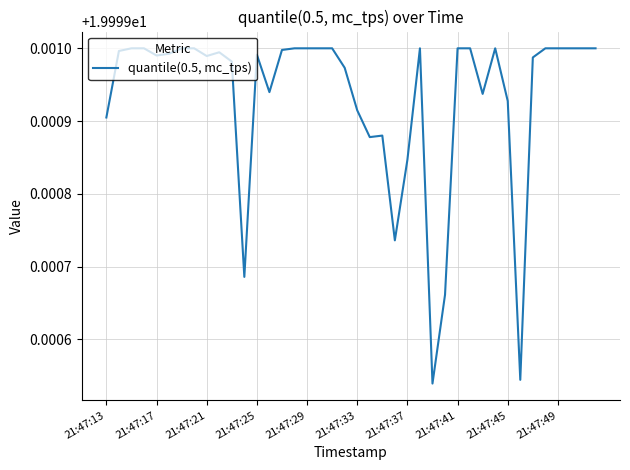

How many points are higher than both their immediate neighbors (excluding endpoints)?

5